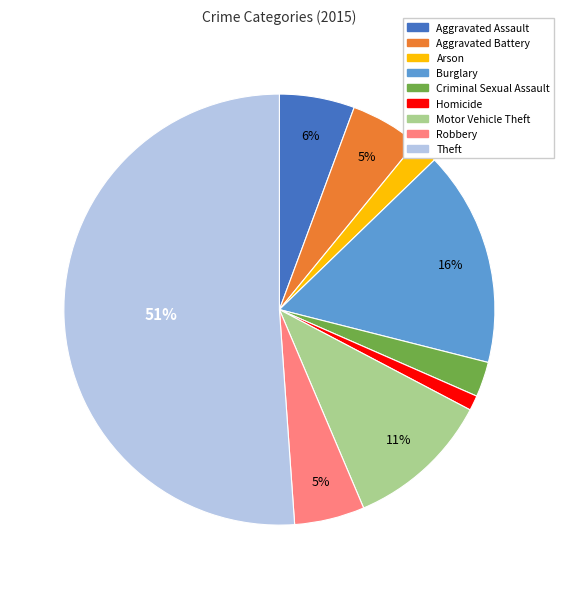

To the nearest percent, what portion does Arson represent?

2%